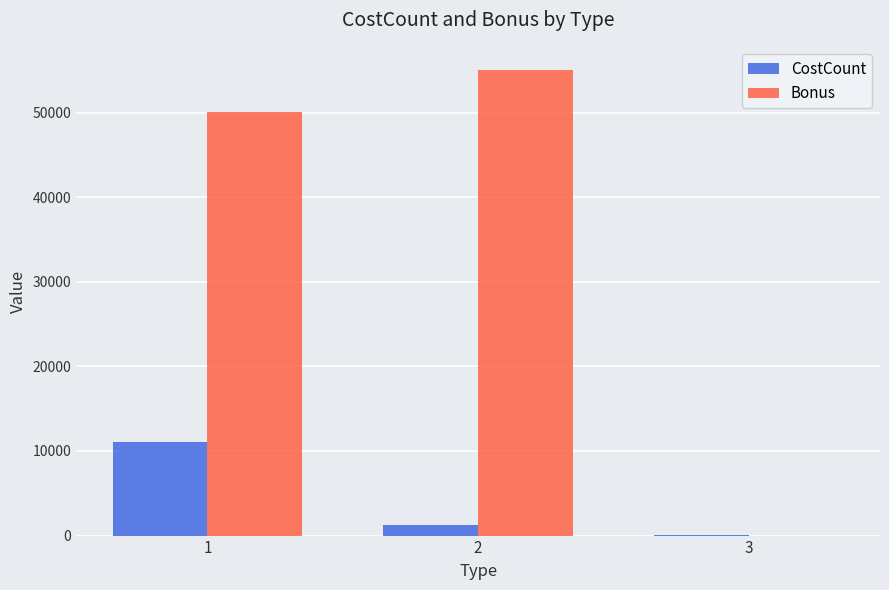

Which series changed the most between 1 and 2?

CostCount